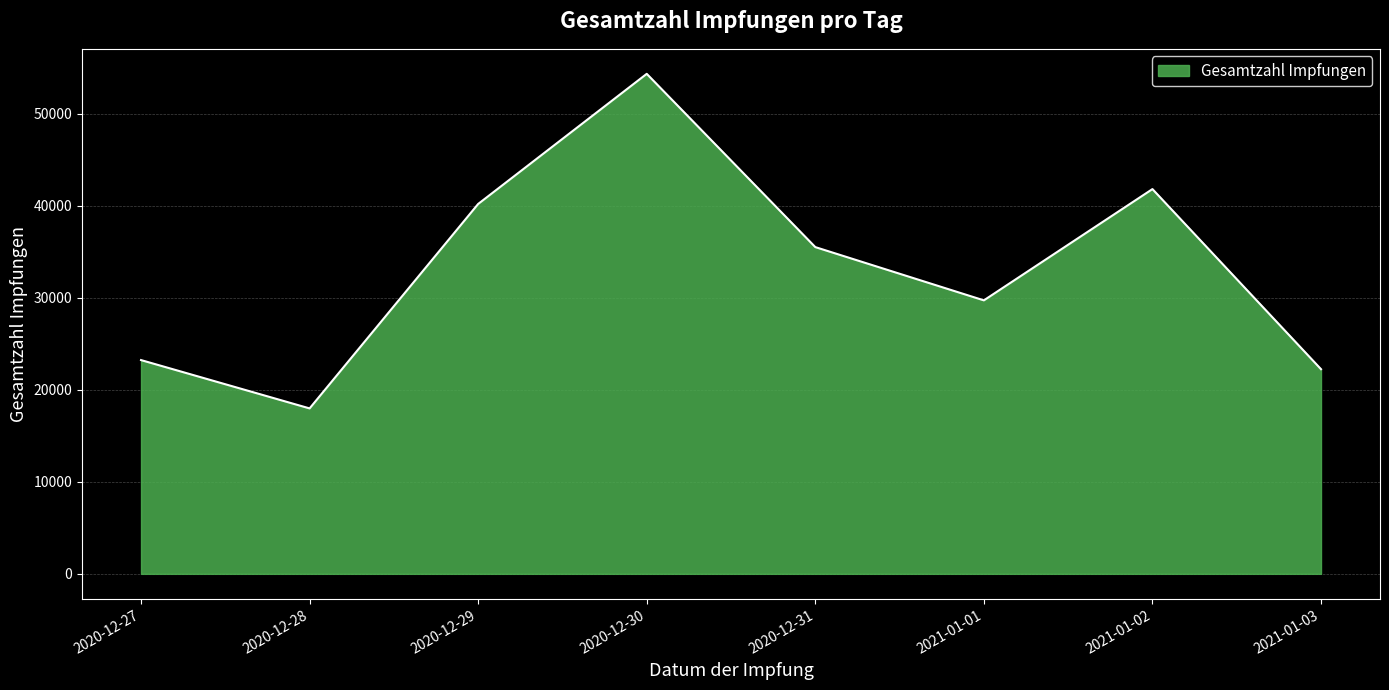

True or false: the data shows 22234 at 2021-01-03.

True